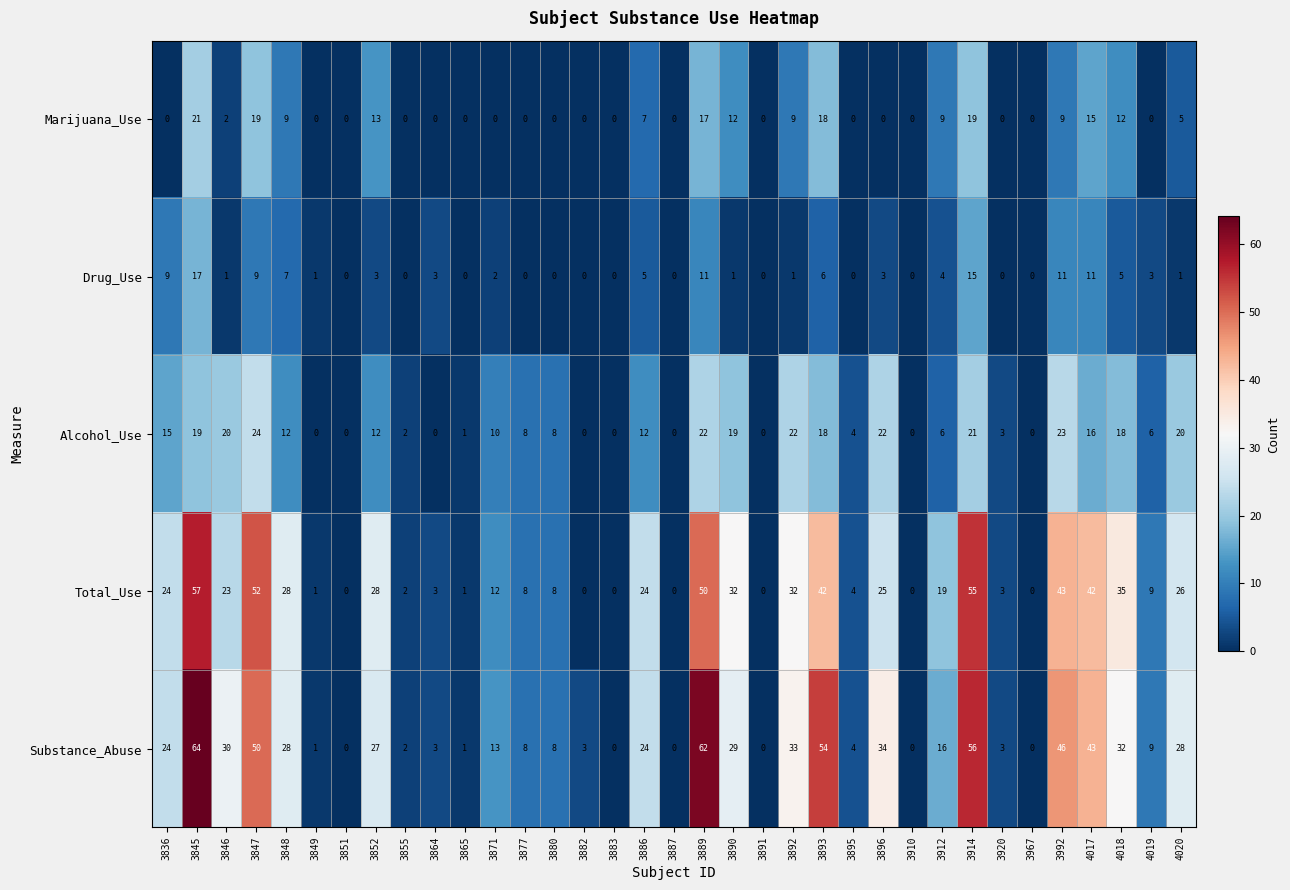

What is the greatest value displayed?

64